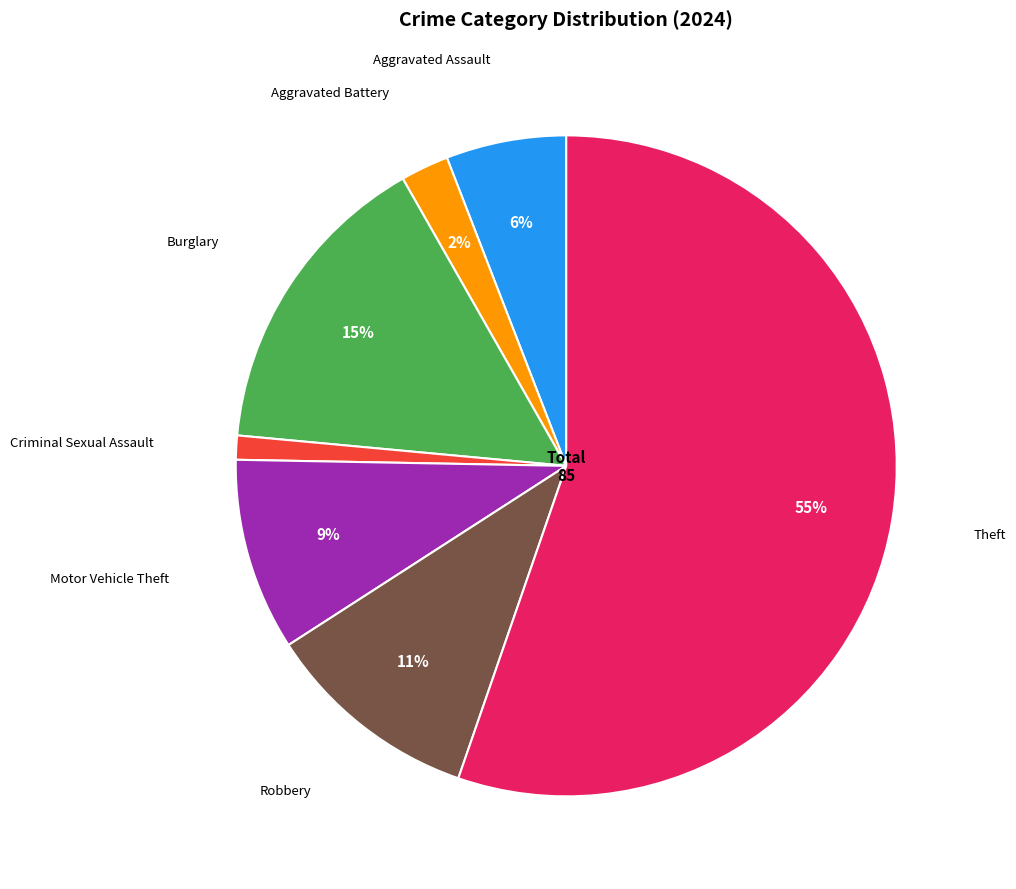

Does Aggravated Battery represent more than half of the total?

No